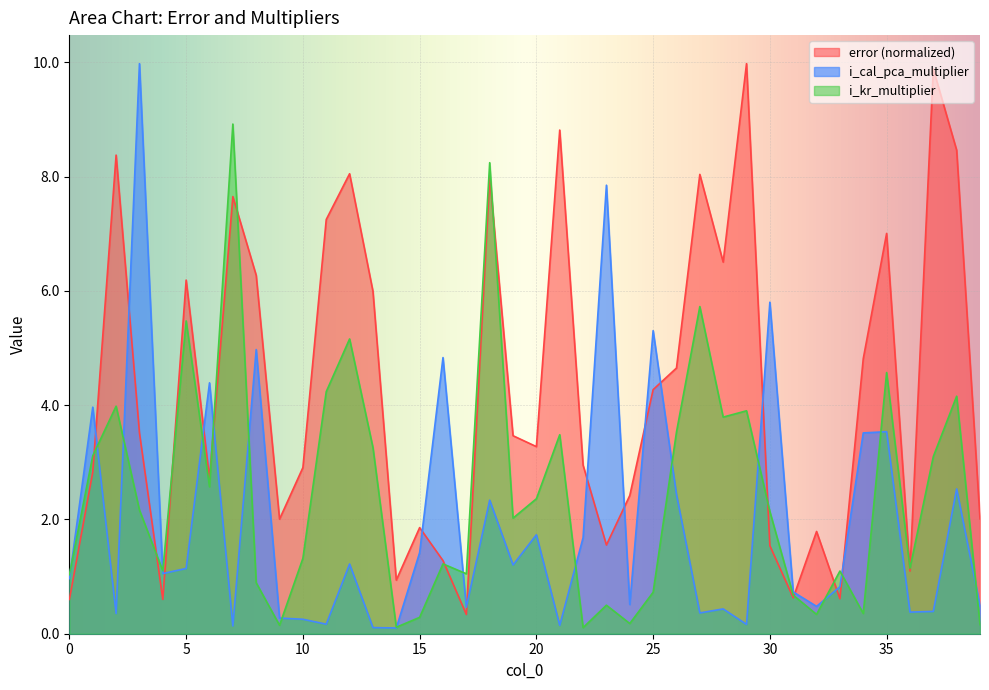

At which category does i_kr_multiplier reach its first local valley?

4